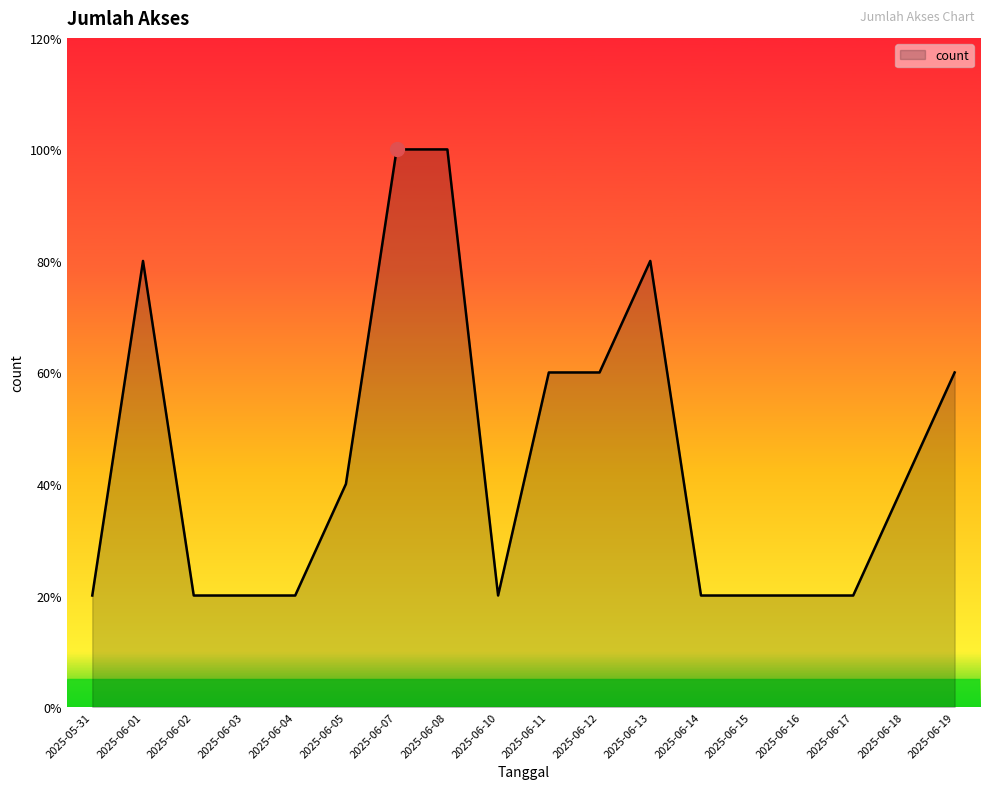

Which label corresponds to the smallest value in the chart?

2025-05-31